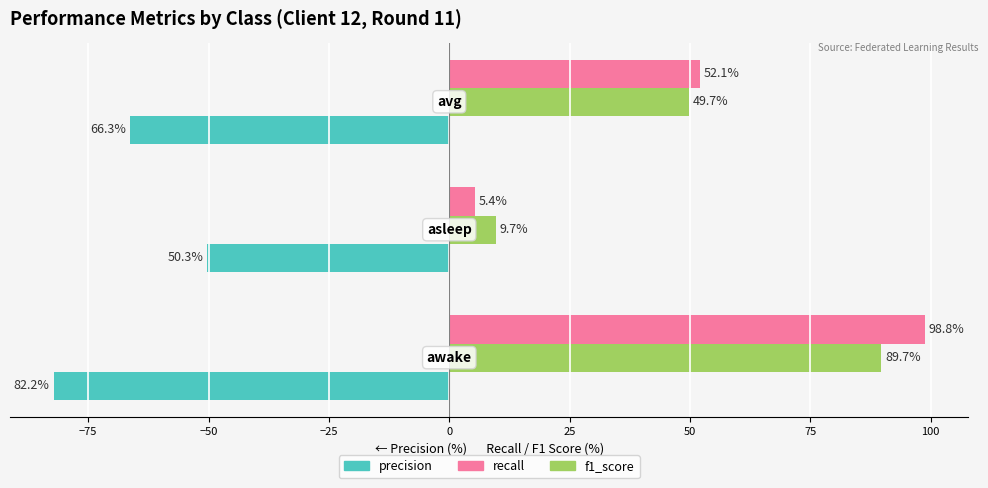

Which series has the largest total across all categories?

recall